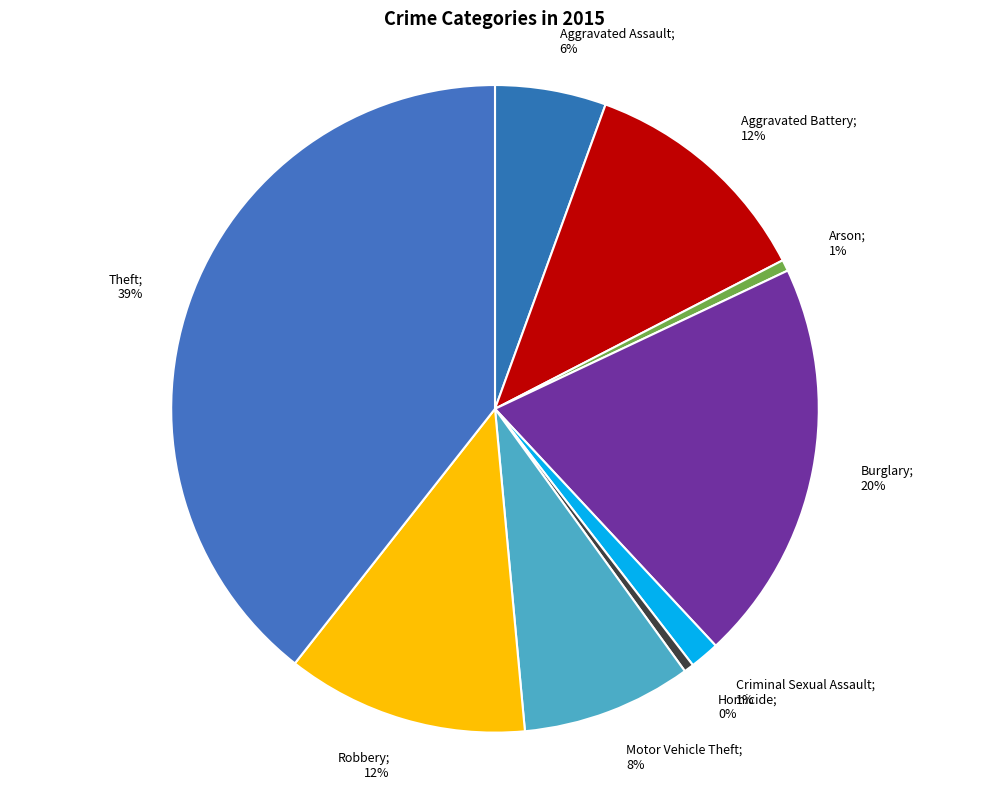

What is the largest slice in the pie chart?

Theft